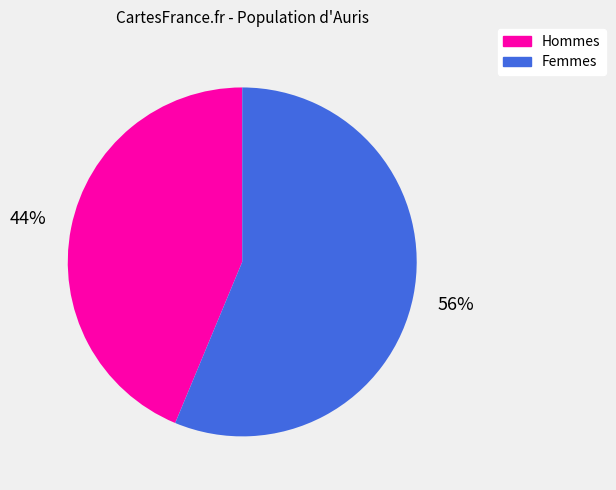

To the nearest percent, what is the average slice percentage?

50%